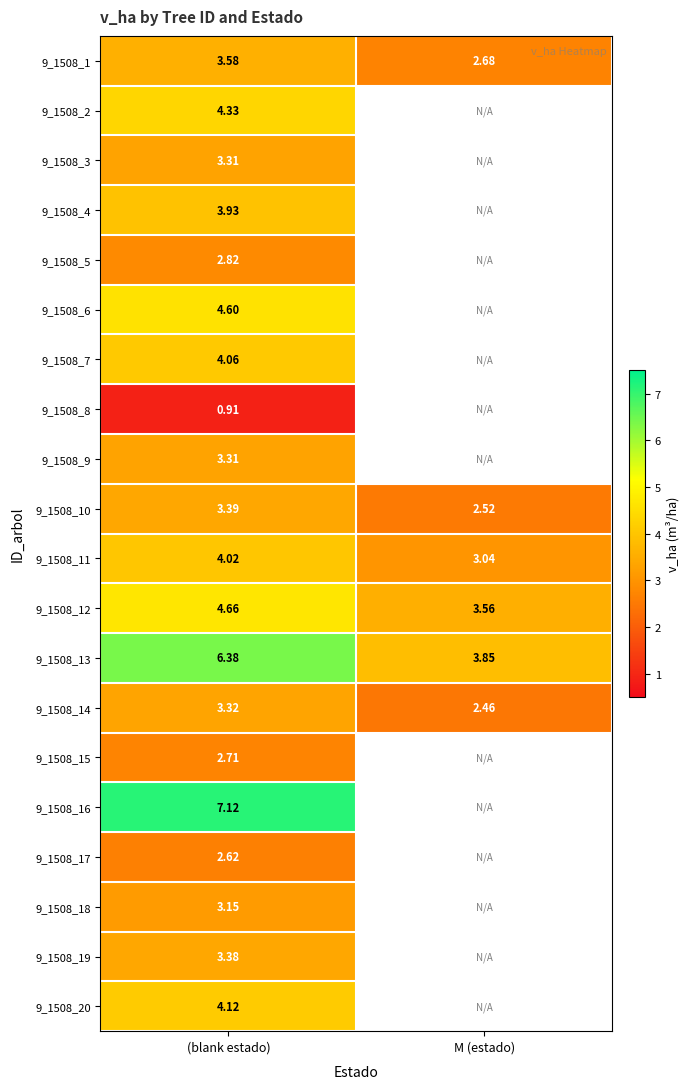

Which label corresponds to the largest value in the chart?

(blank estado)